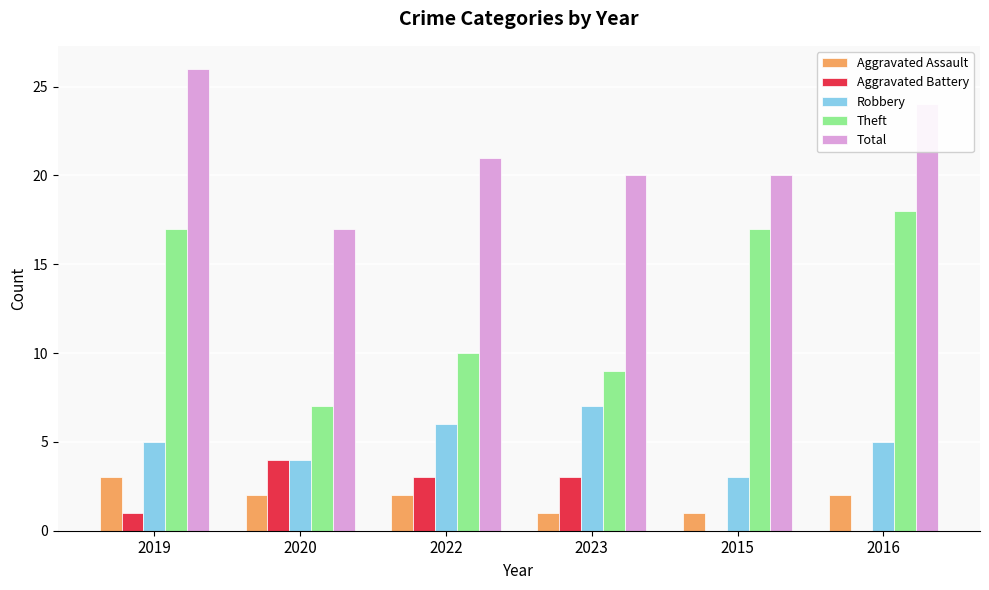

What is the greatest value displayed?

26